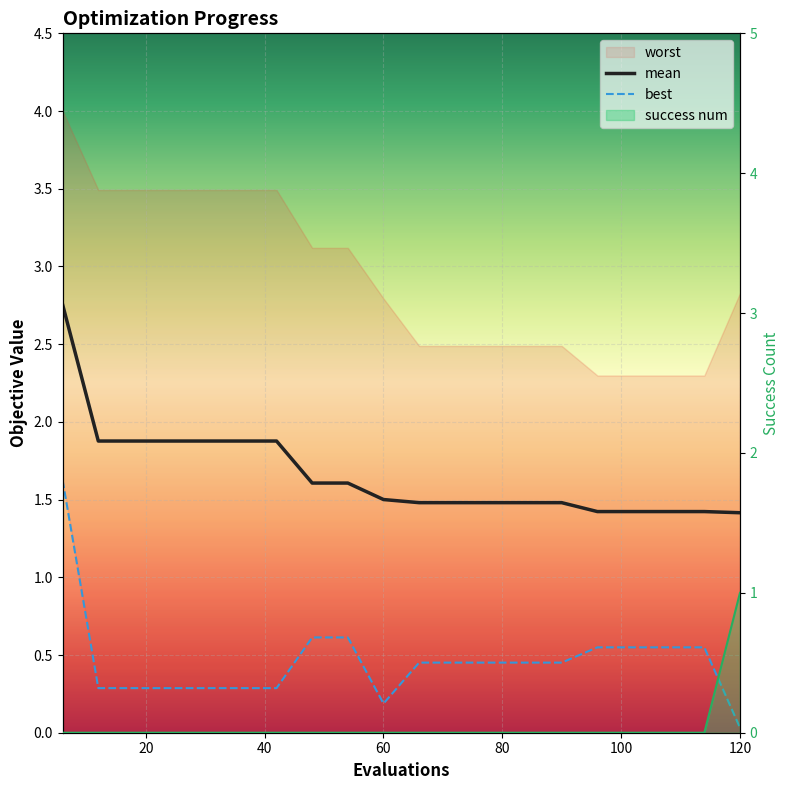

True or false: best and mean intersect in this chart.

False